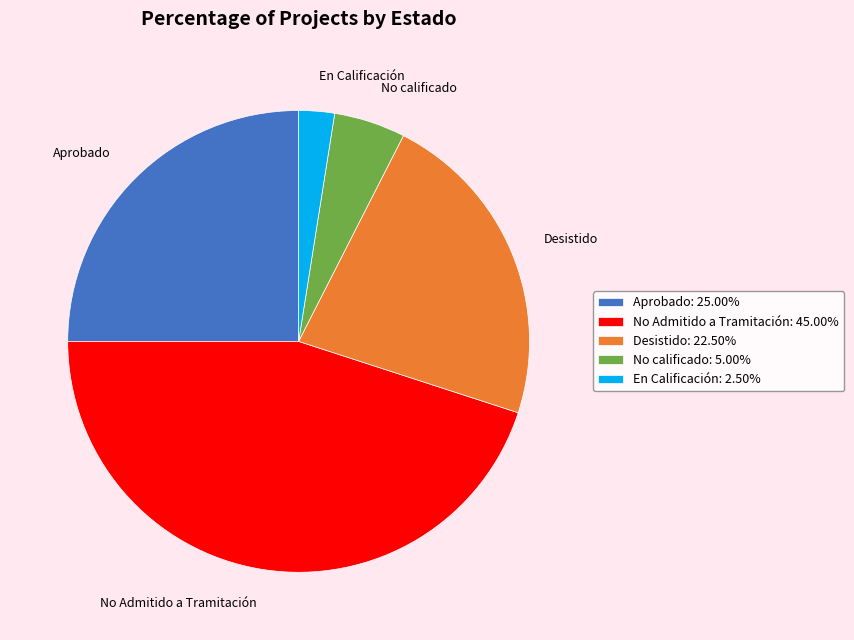

Which has a higher value, En Calificación or Aprobado?

Aprobado